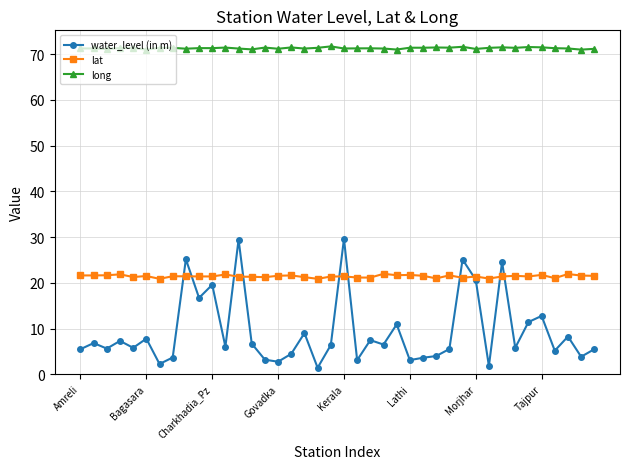

True or false: long and lat cross at least once.

False